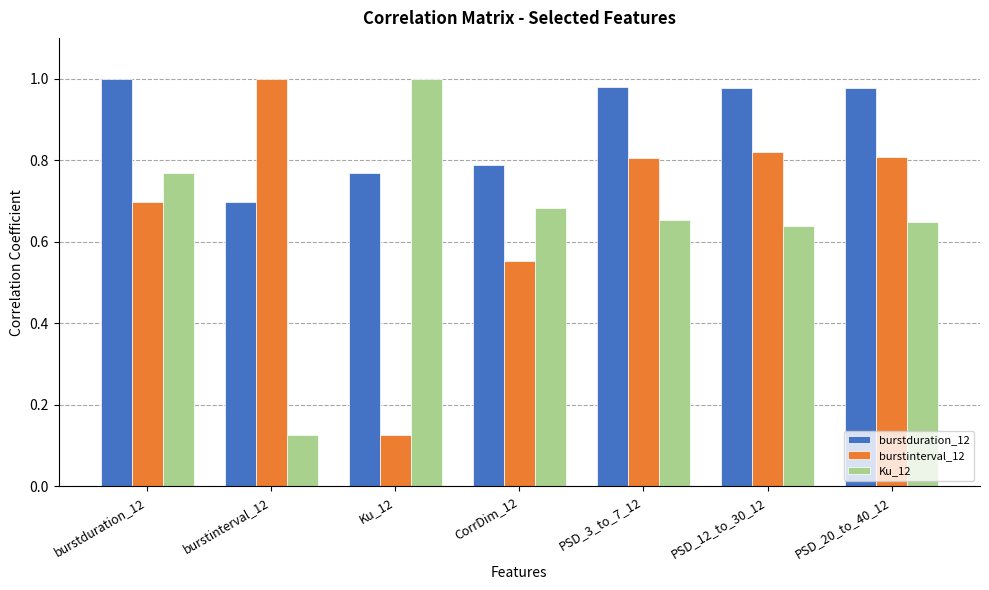

At which category is the sum across all series the highest?

burstduration_12